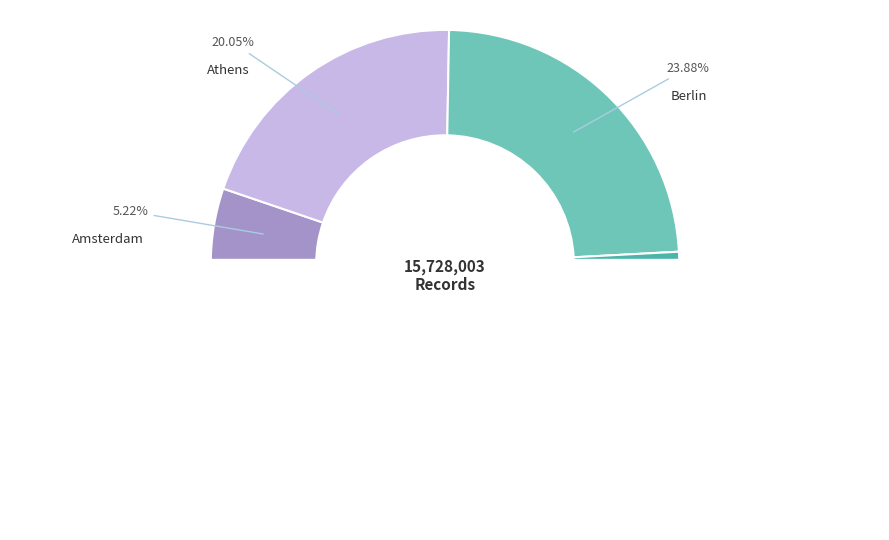

What percentage is the Paris slice, to the nearest percent?

13%